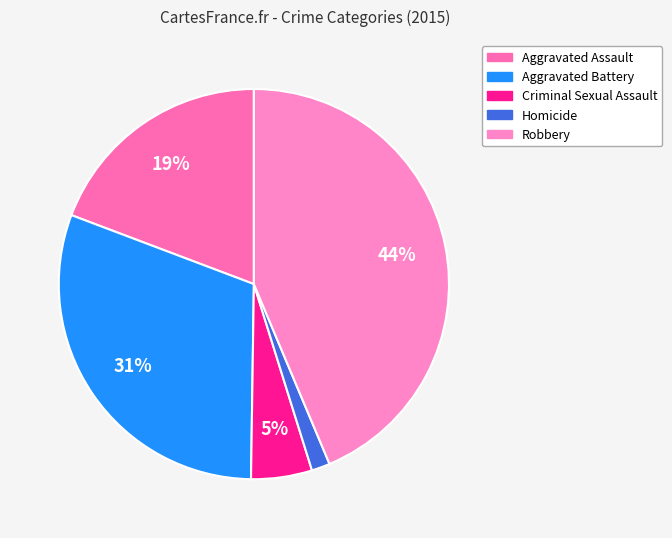

Is there a majority slice in this chart?

No